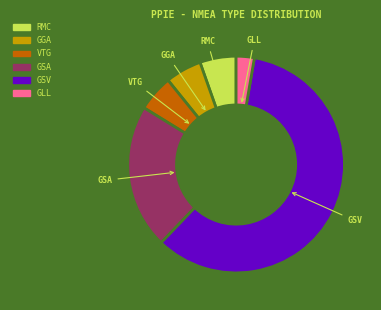

Approximately how many times larger is the value at GLL compared to GSA?

0.1